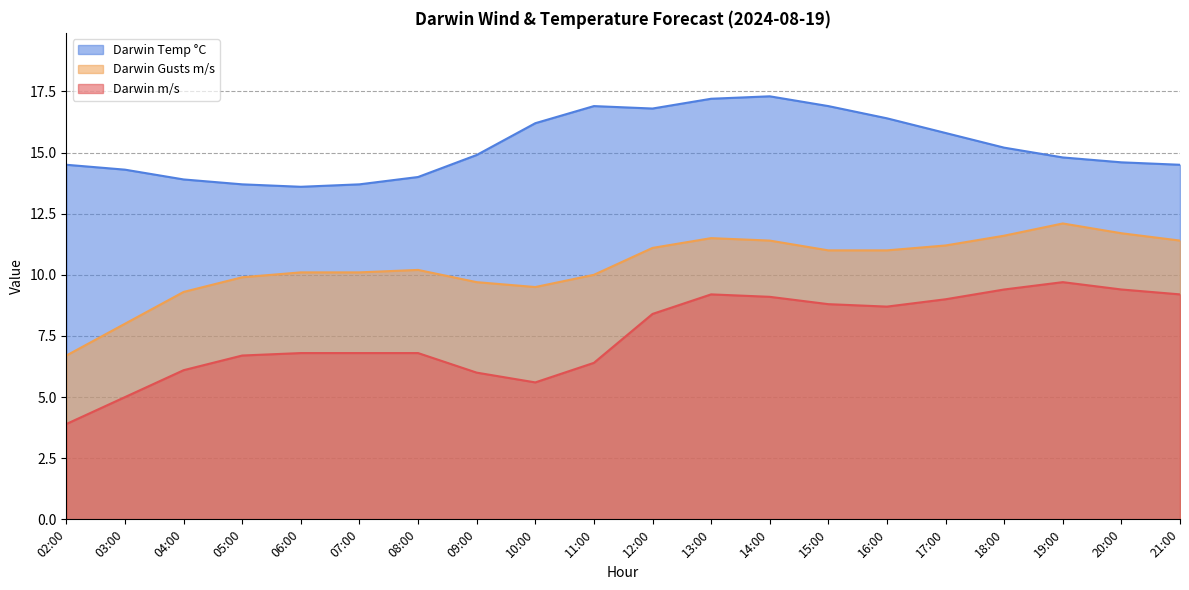

True or false: Darwin m/s and Darwin Temp °C cross at least once.

False